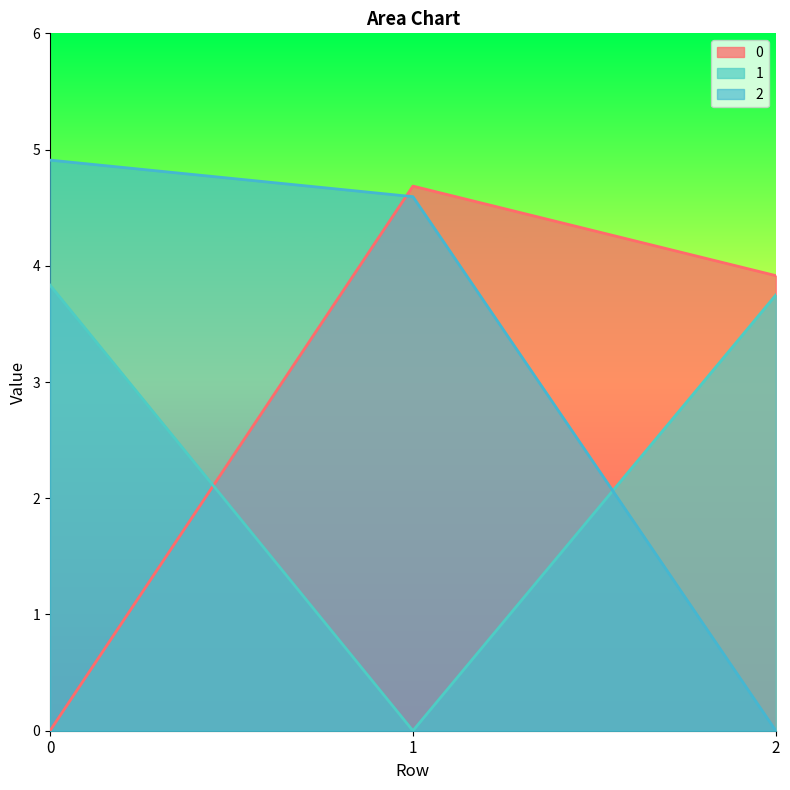

The value of 2 at 0 is 4.9. True or false?

True